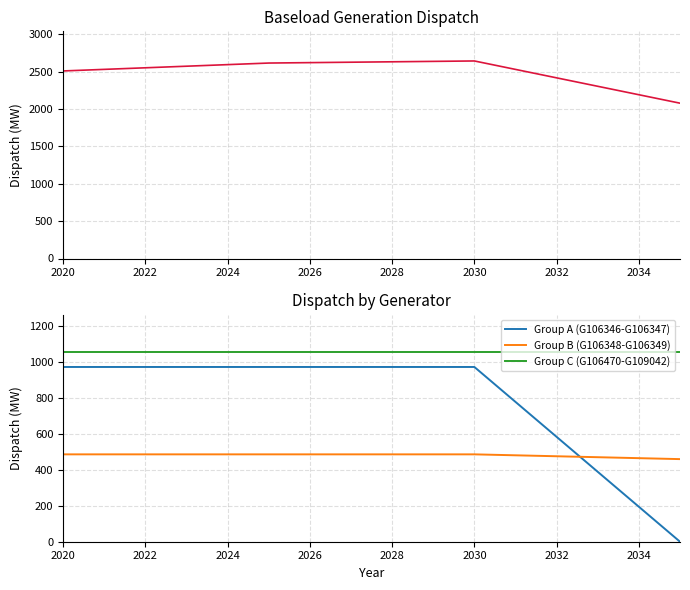

True or false: Group B (G106348-G106349) and Group A (G106346-G106347) intersect in this chart.

True